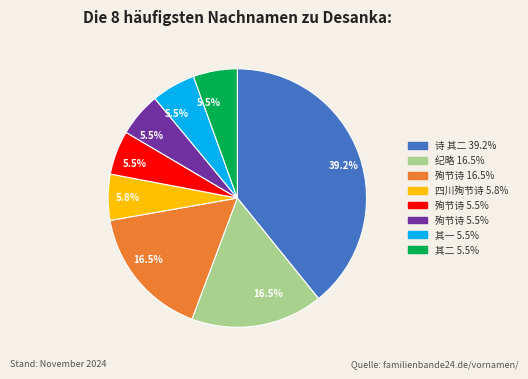

Is there any slice that represents more than half of the pie?

No